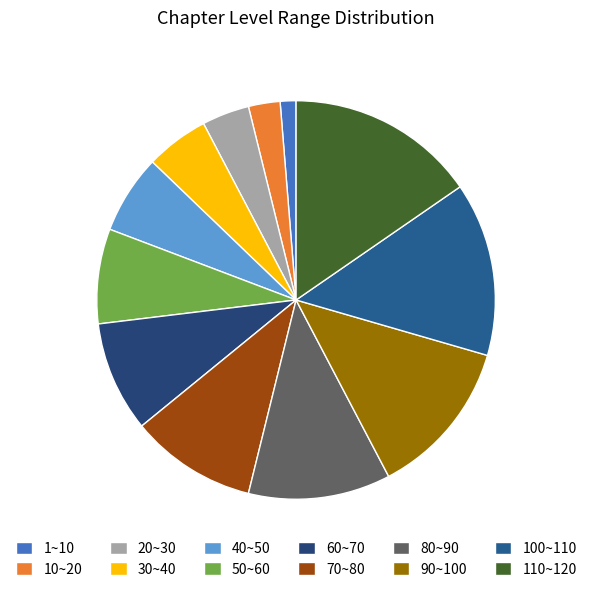

How many segments does this pie chart have?

12